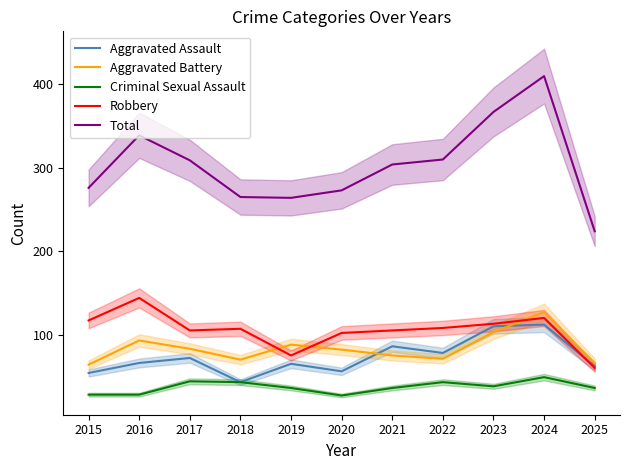

What are all the series names shown in the legend?

Aggravated Assault, Aggravated Battery, Criminal Sexual Assault, Robbery, Total